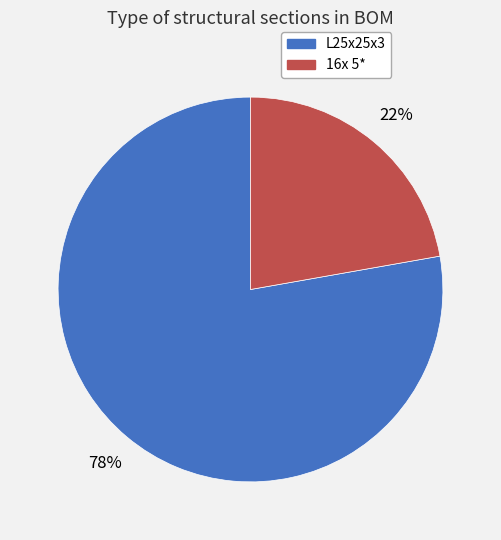

To the nearest percent, what is the average slice percentage?

50%